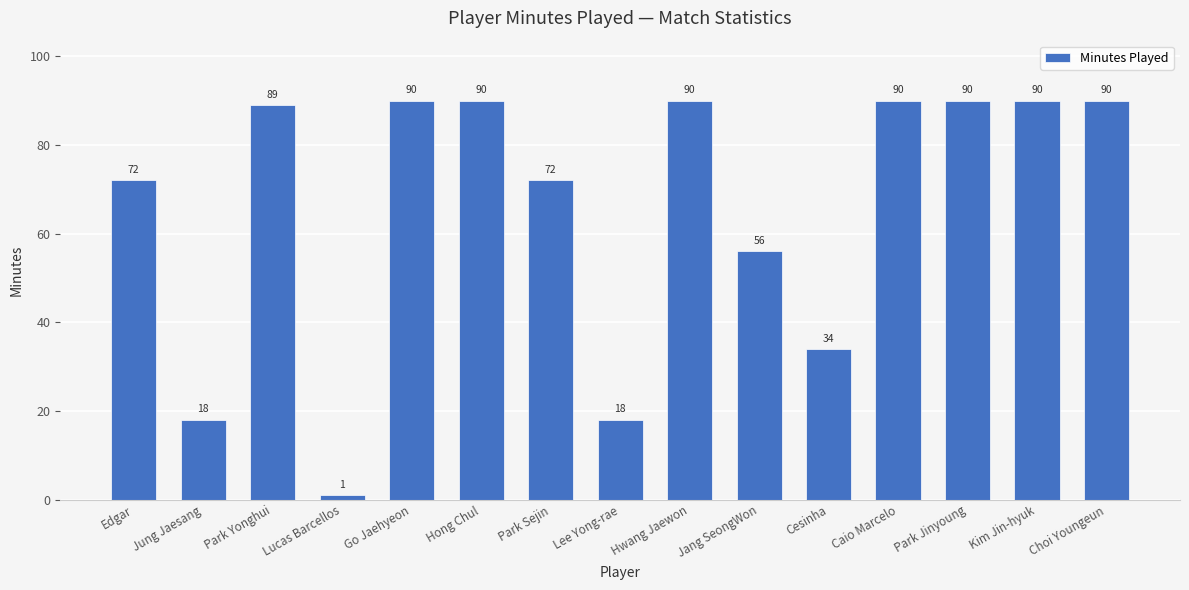

Which category has the lowest value across all series?

Lucas Barcellos